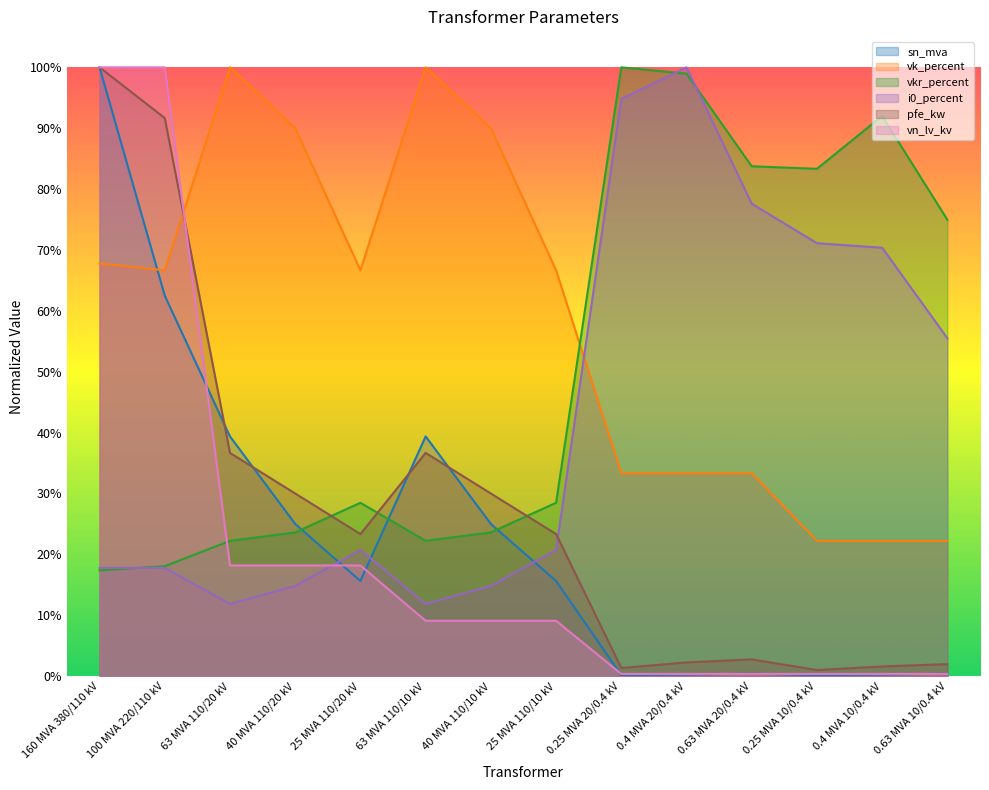

The vk_percent series shows 0.3 at 0.25 MVA 20/0.4 kV. True or false?

True